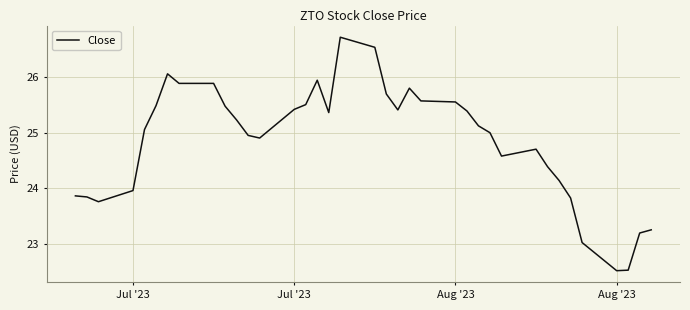

How many lines are shown in the chart?

1